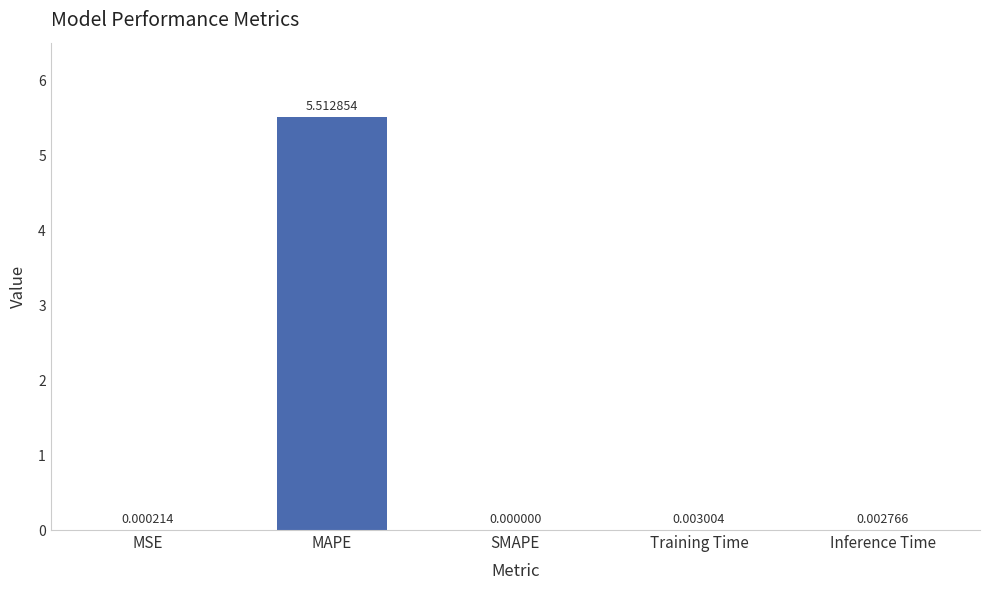

Which category has the highest value across all series?

MAPE